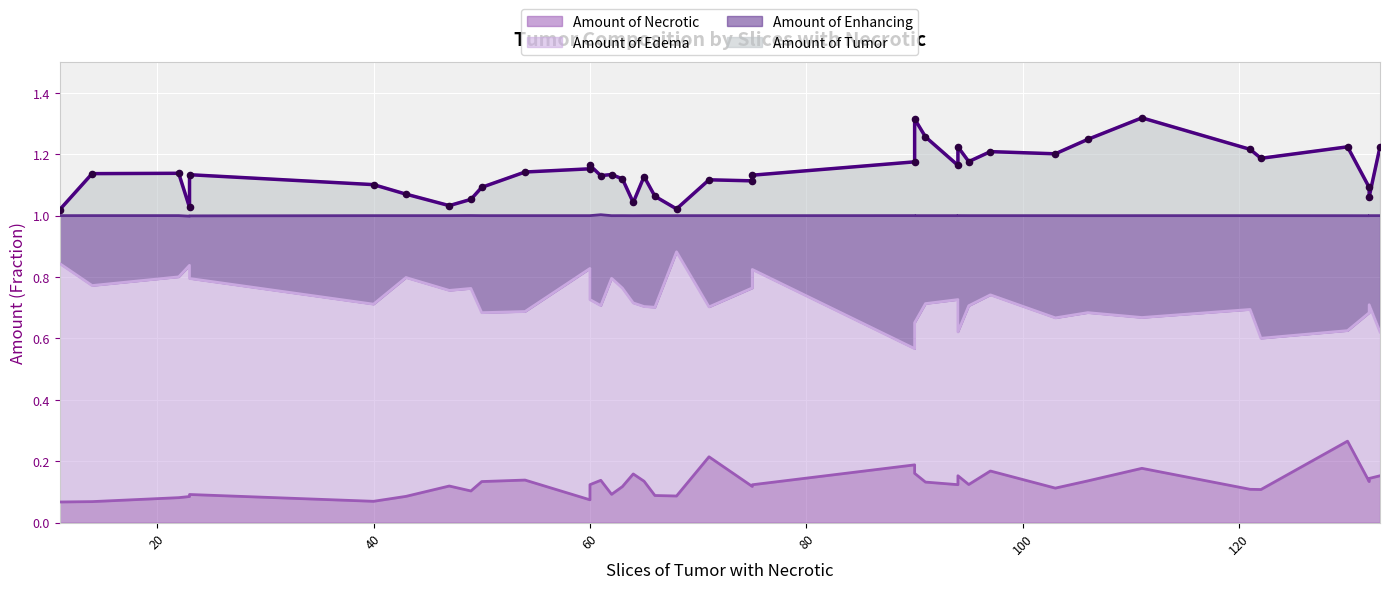

What is the total value across all series at 54?

2.0